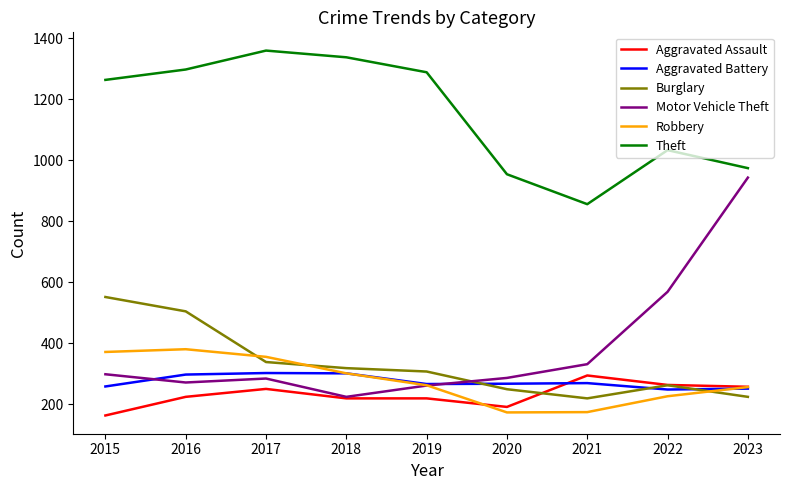

What is the spread (max minus min) of values at 2019?

1068